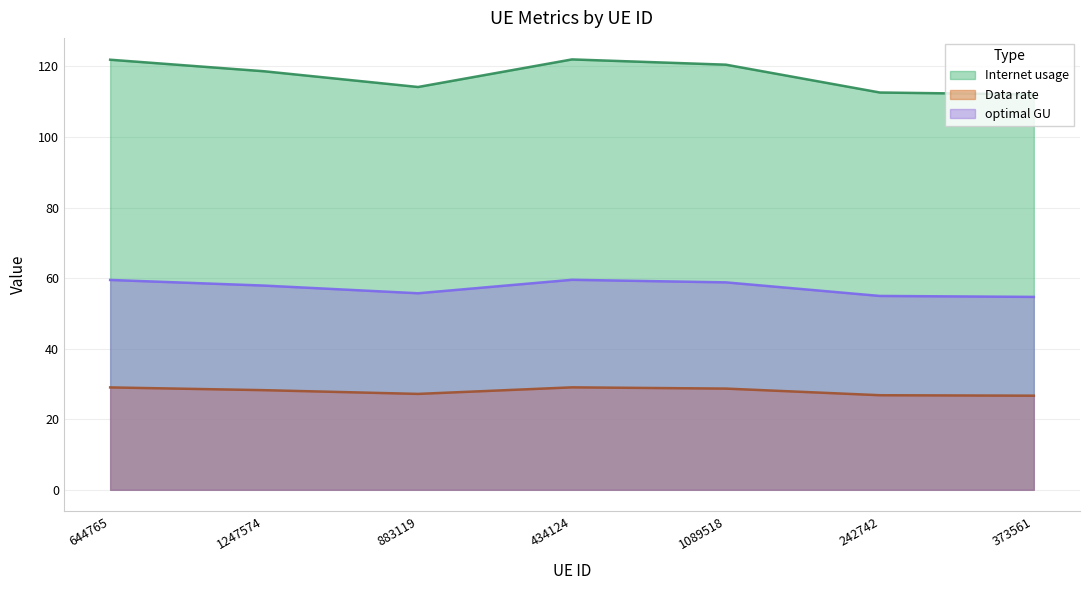

Between 373561 and 883119, which is larger?

883119